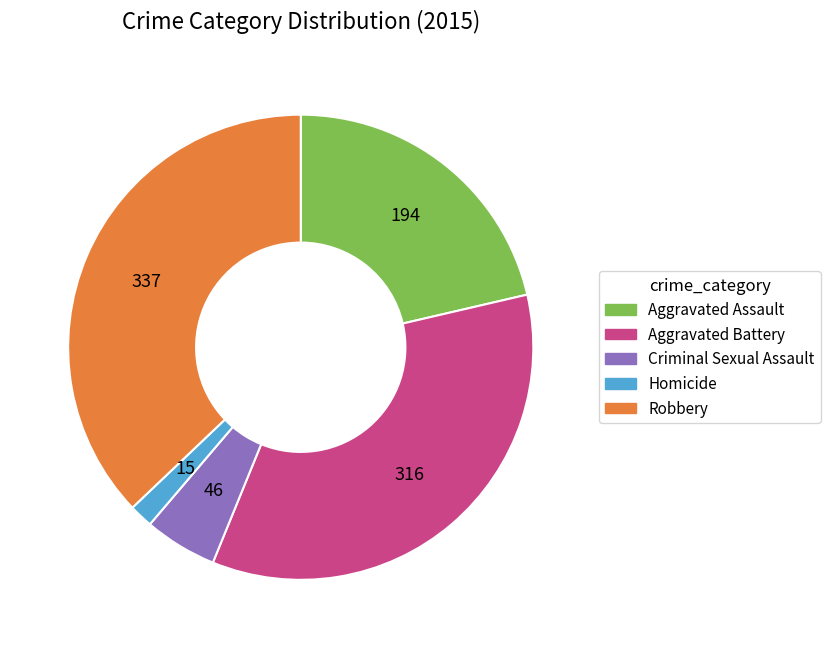

What is the smallest slice in the pie chart?

Homicide